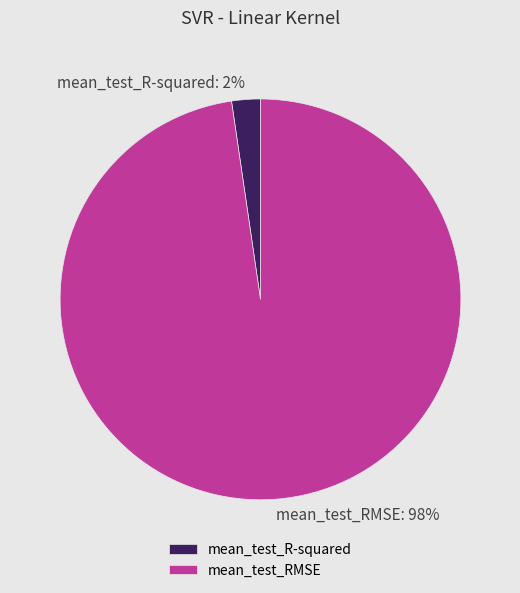

To the nearest percent, what is the combined percentage of mean_test_R-squared and mean_test_RMSE?

100%